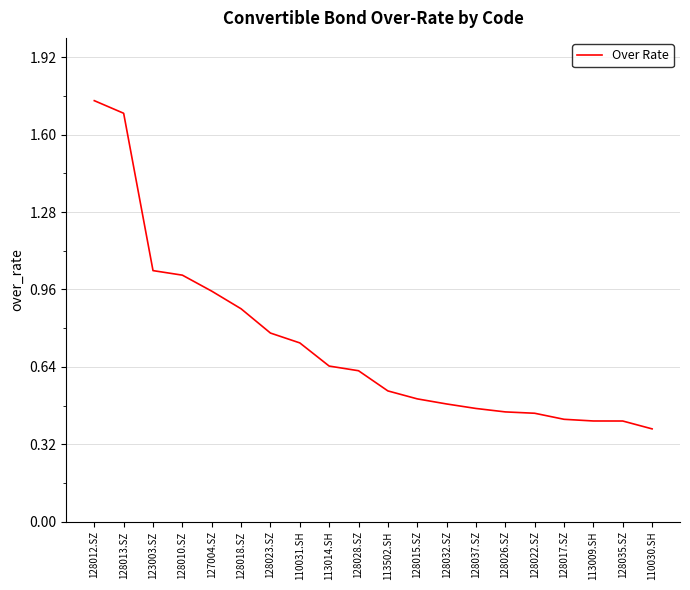

What position from the right is 128026.SZ?

6